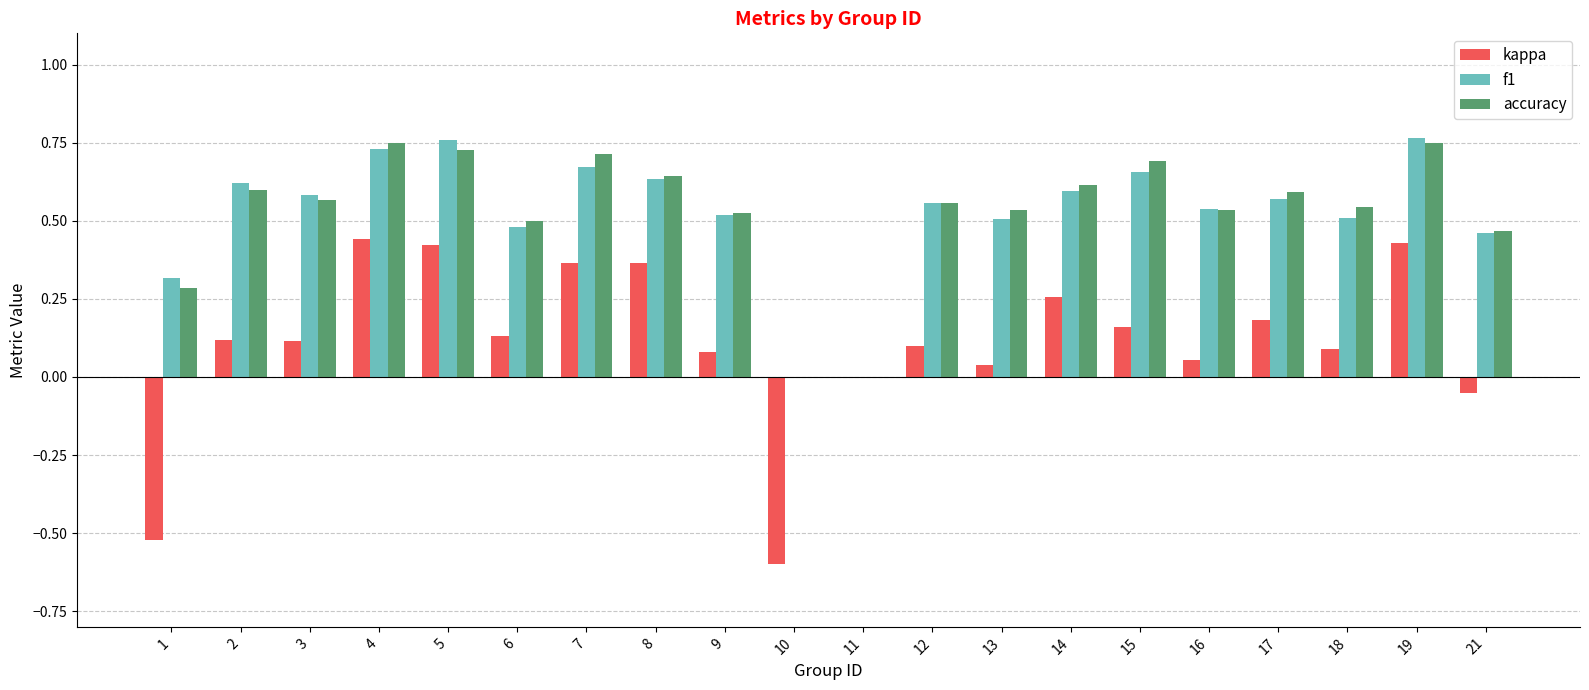

Between 6 and 10, which series saw the biggest shift?

kappa